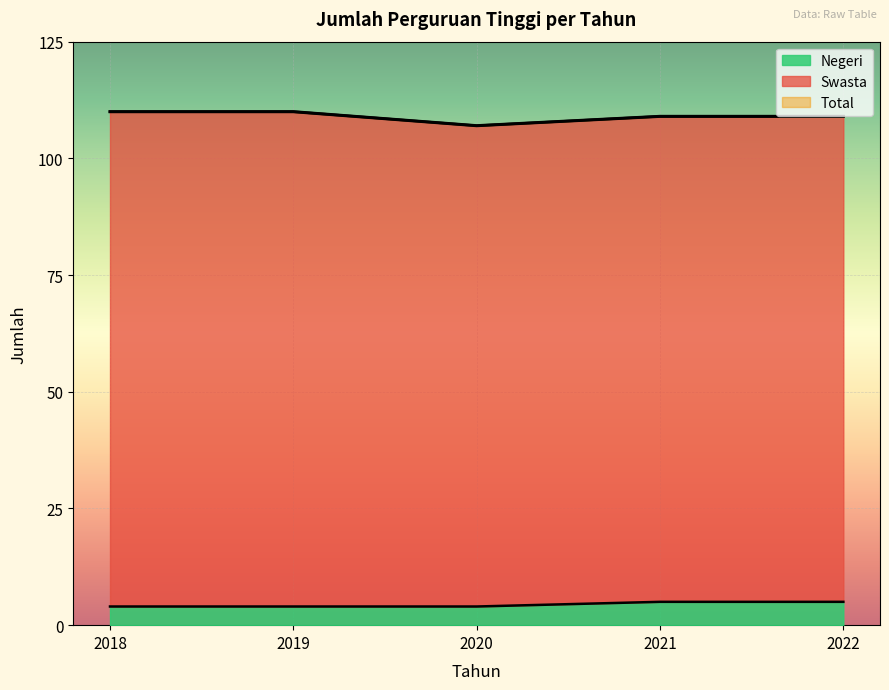

What is the maximum value for Negeri?

5